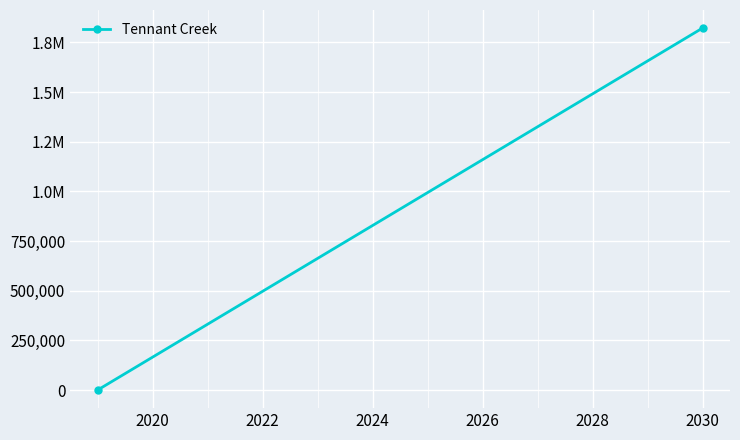

What is the sum of all values?

1821717.2